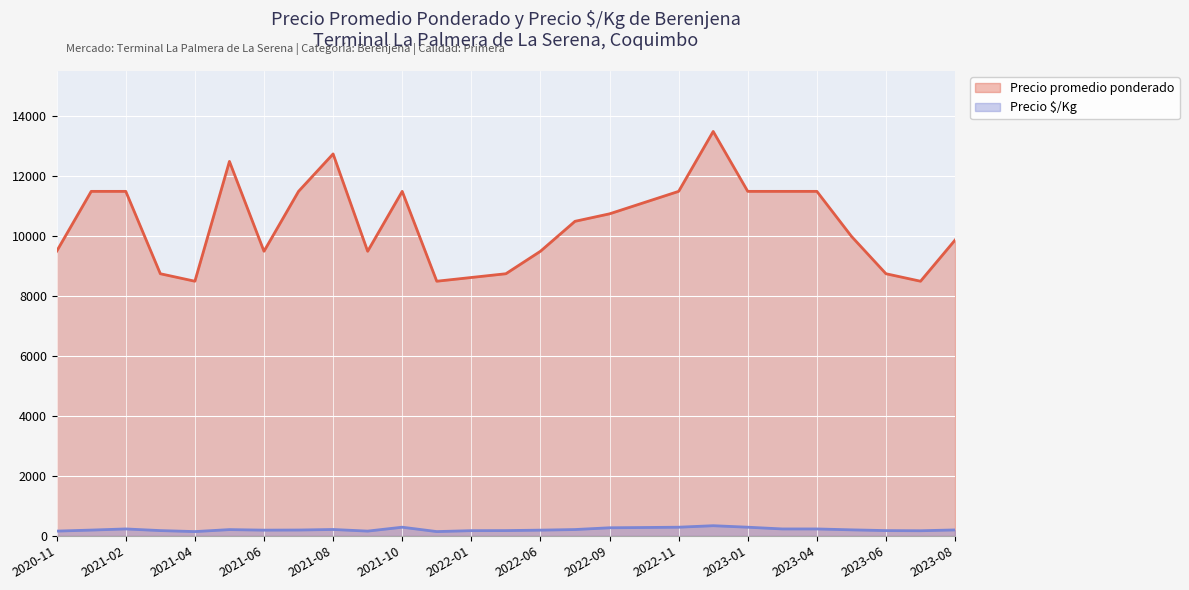

What is the difference between the maximum and minimum values in the Precio promedio ponderado series?

5000